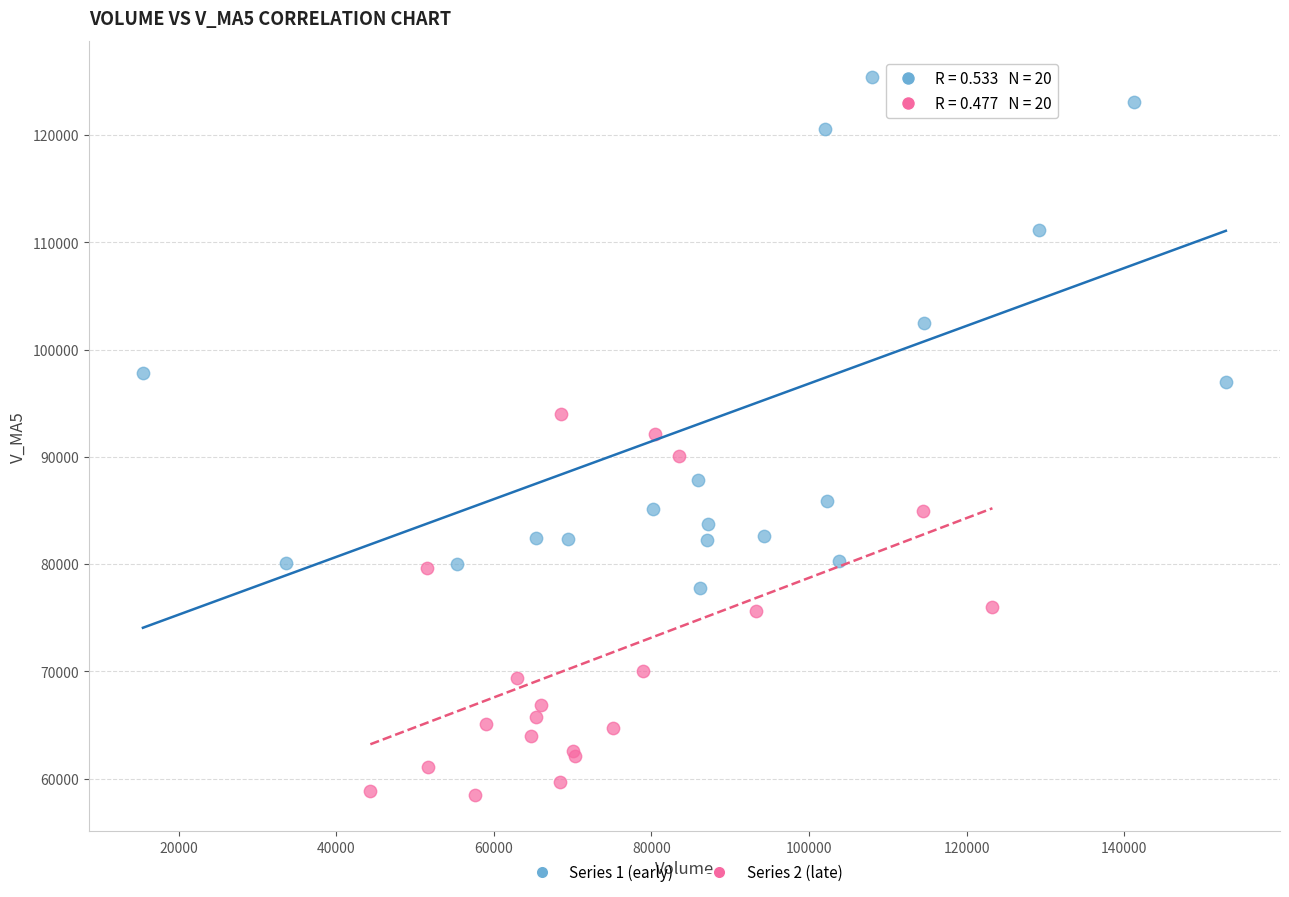

What are all the series names shown in the legend?

Series 1 (early), Series 2 (late)